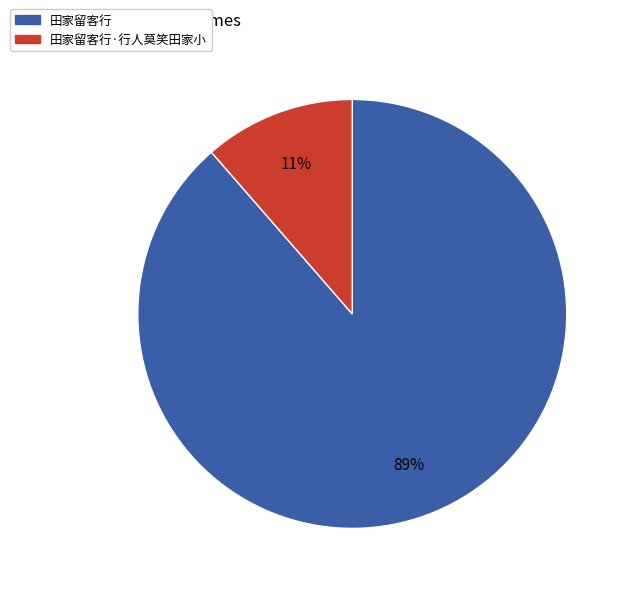

What percentage is the 田家留客行 slice, to the nearest percent?

89%